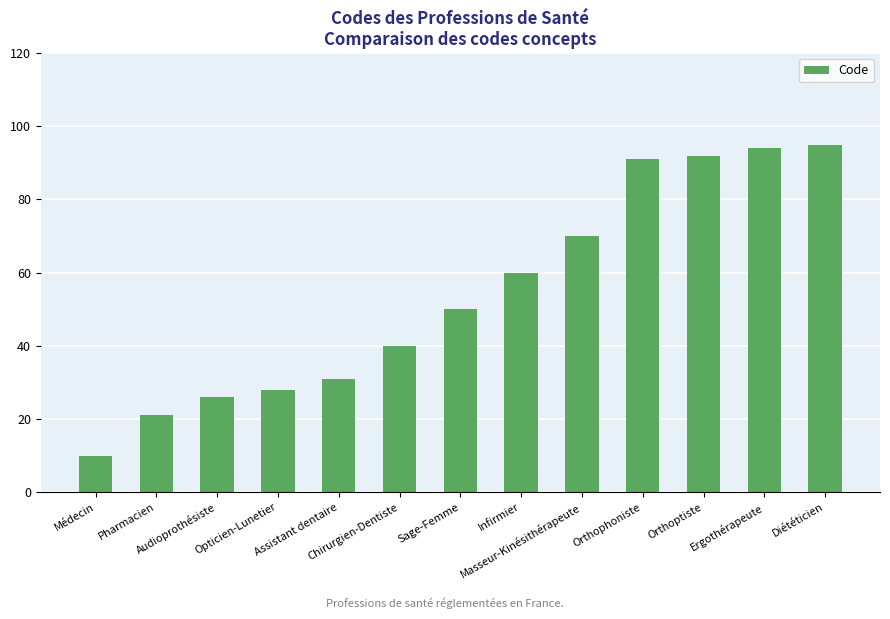

Which has a higher value, Assistant dentaire or Médecin?

Assistant dentaire